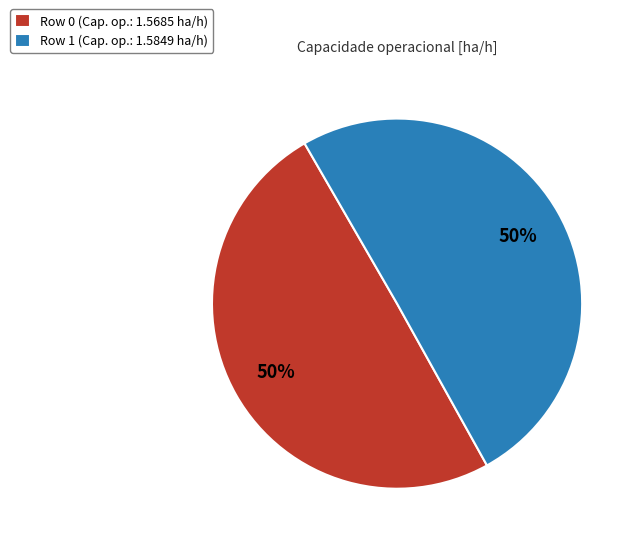

Combined, do Row 0 (Cap. op.: 1.5685 ha/h) and Row 1 (Cap. op.: 1.5849 ha/h) account for over 50%?

Yes